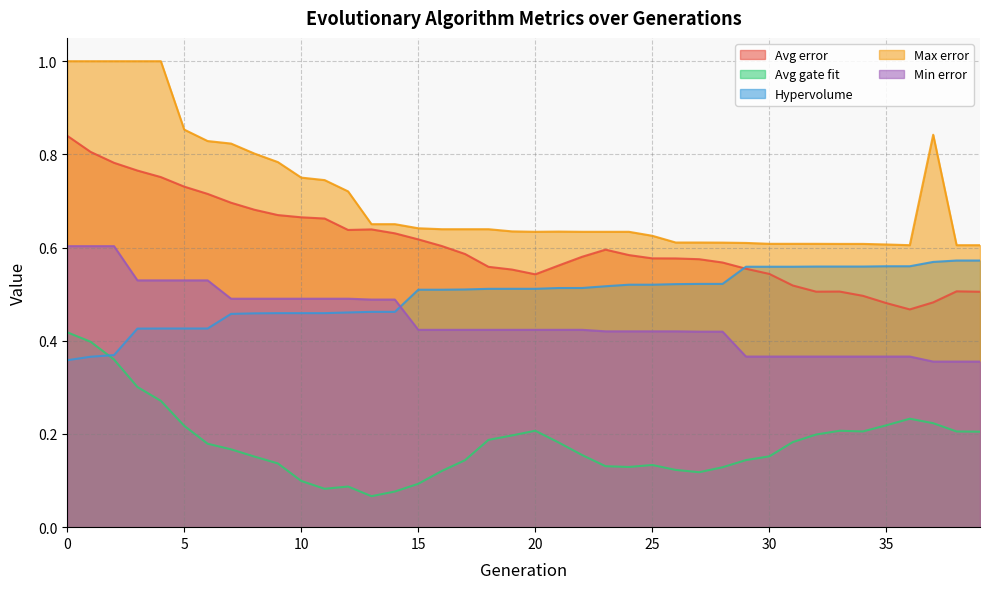

What is the sum of the Avg error values at 23 and 29?

1.2